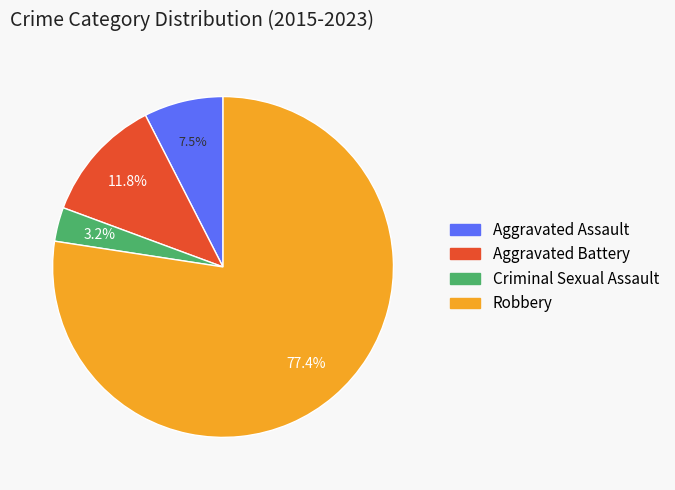

True or false: Aggravated Assault accounts for 18% of the total.

False